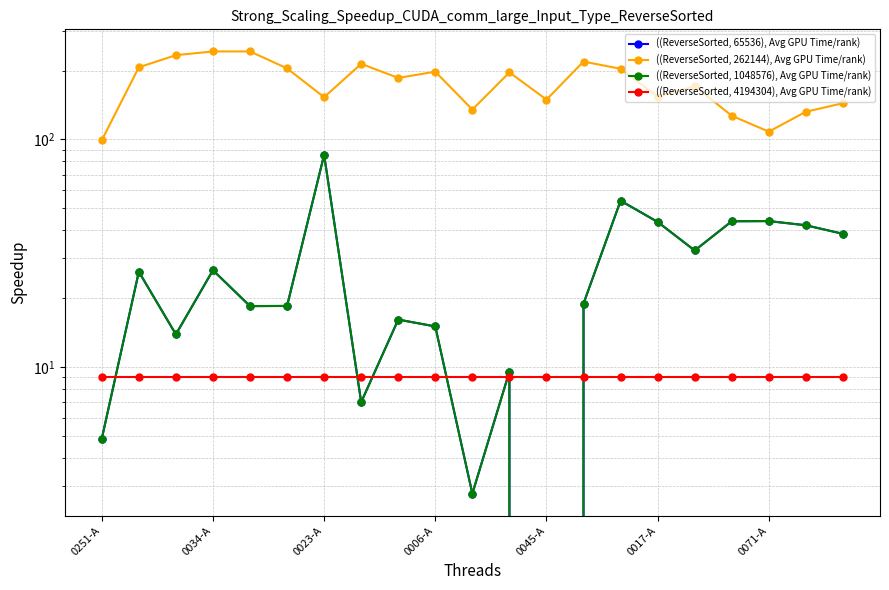

What is the approximate value of ((ReverseSorted, 4194304), Avg GPU Time/rank) at 13?

9.0